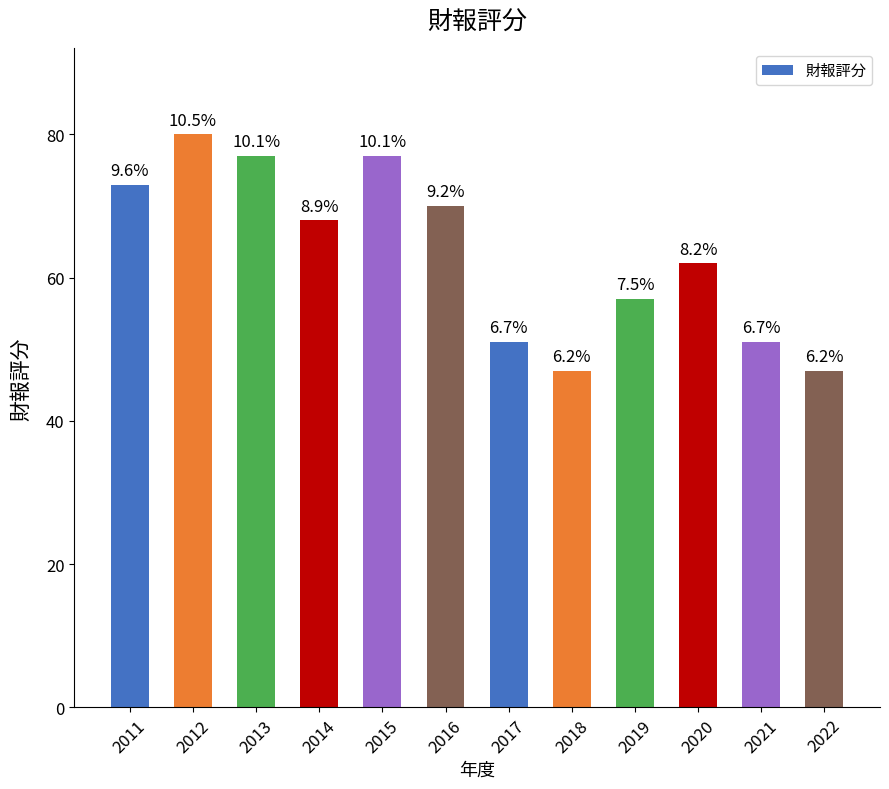

What is the change in value from 2011 to 2022?

-26